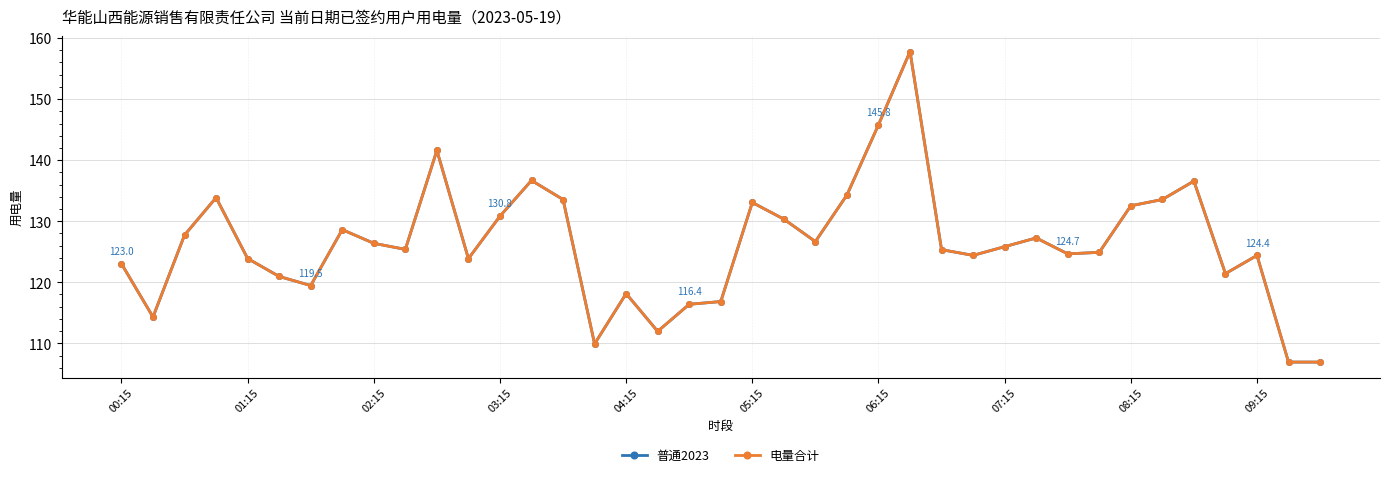

What is the value of the 普通2023 point at the 15th from the left?

133.6